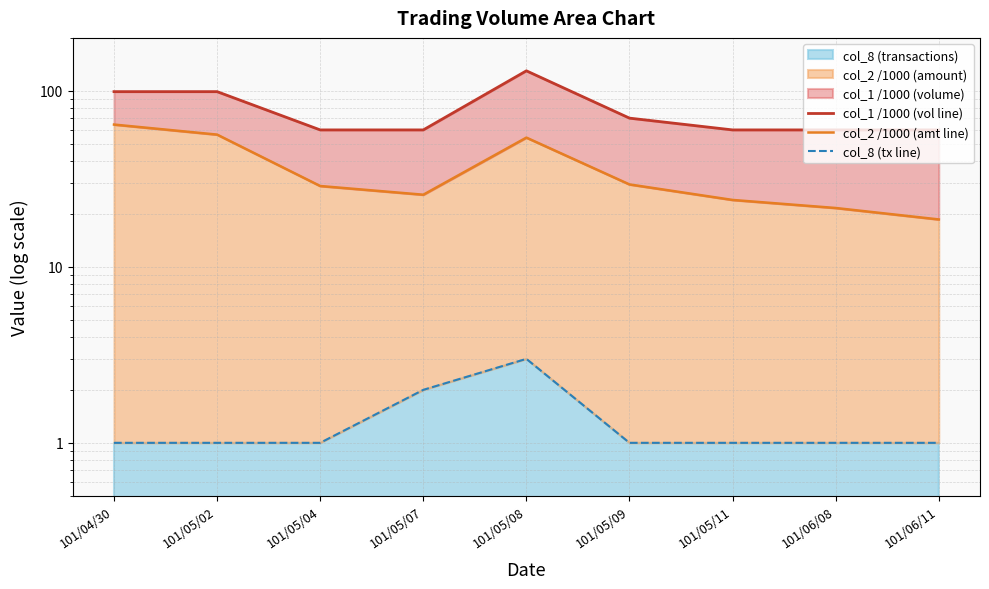

List the series in order of their peak value, lowest first.

col_8 (tx line), col_2 /1000 (amt line), col_1 /1000 (vol line)